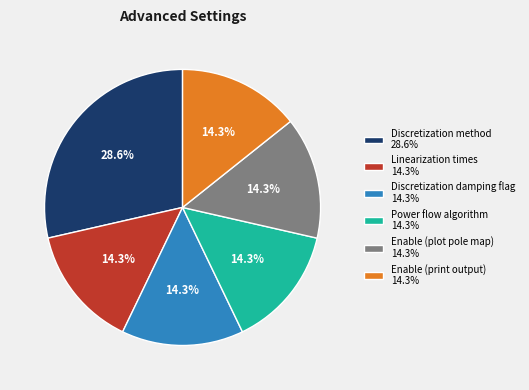

Does Power flow algorithm 14.3% account for over 50% of the chart?

No